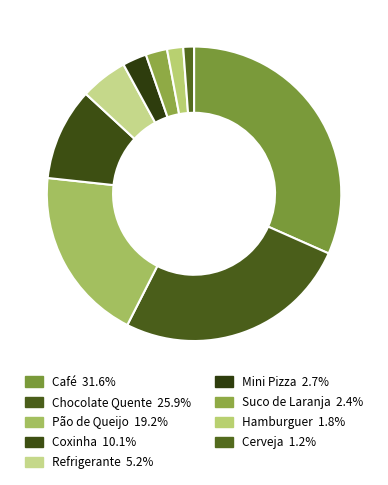

Count the number of slices in the pie.

9